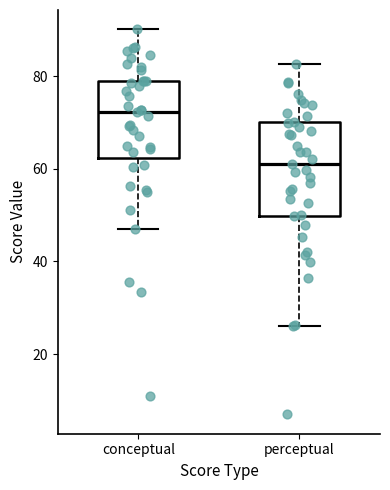

Comparing the boxes themselves (not the whiskers), which one is the tallest?

perceptual